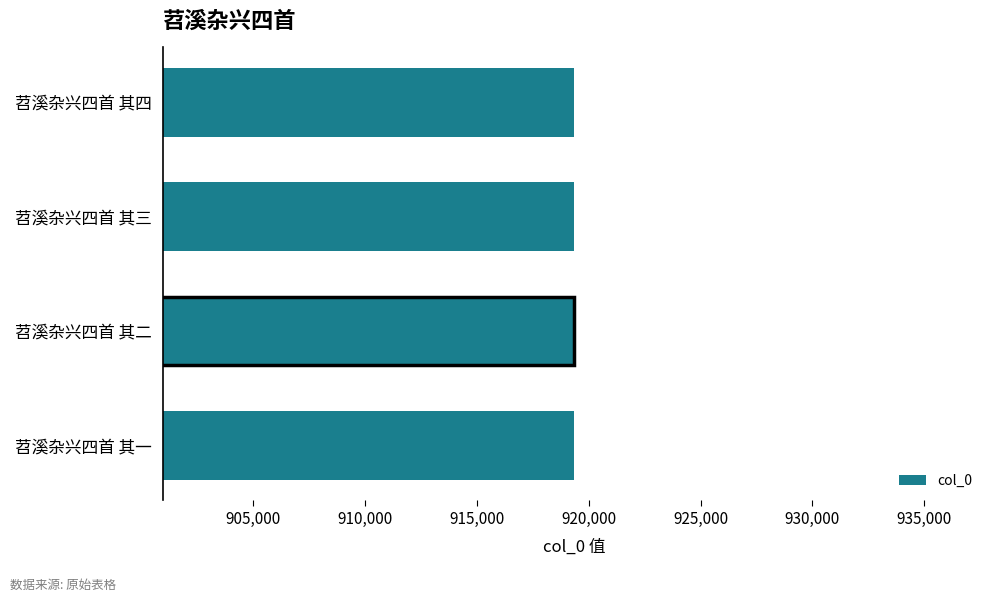

What is the minimum value shown in the chart?

919336